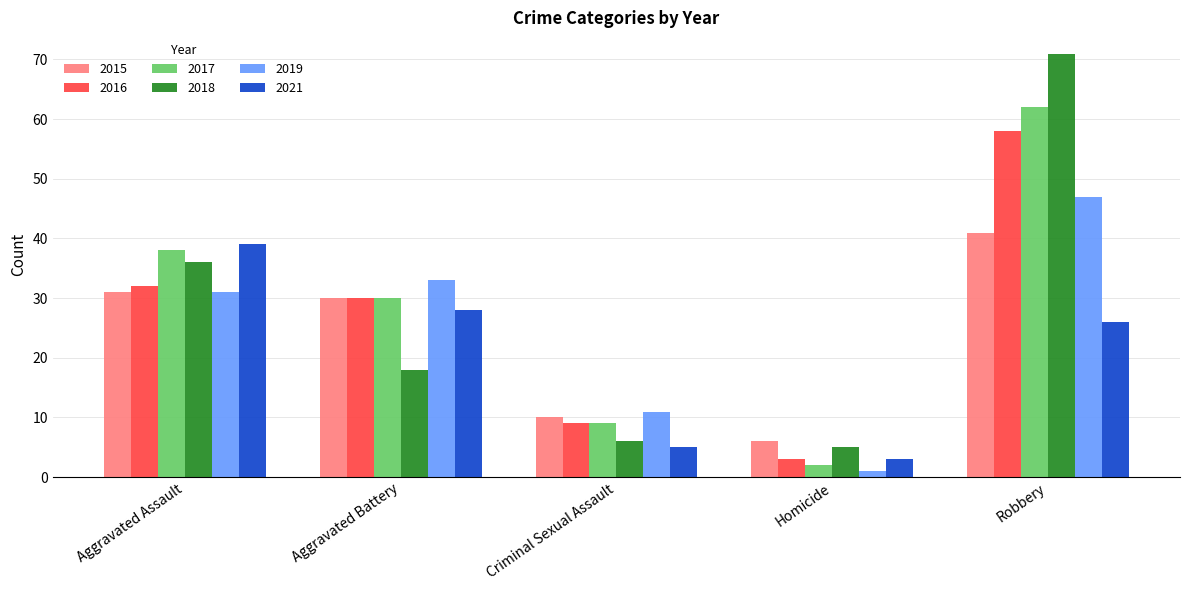

What is the maximum value for 2019?

47